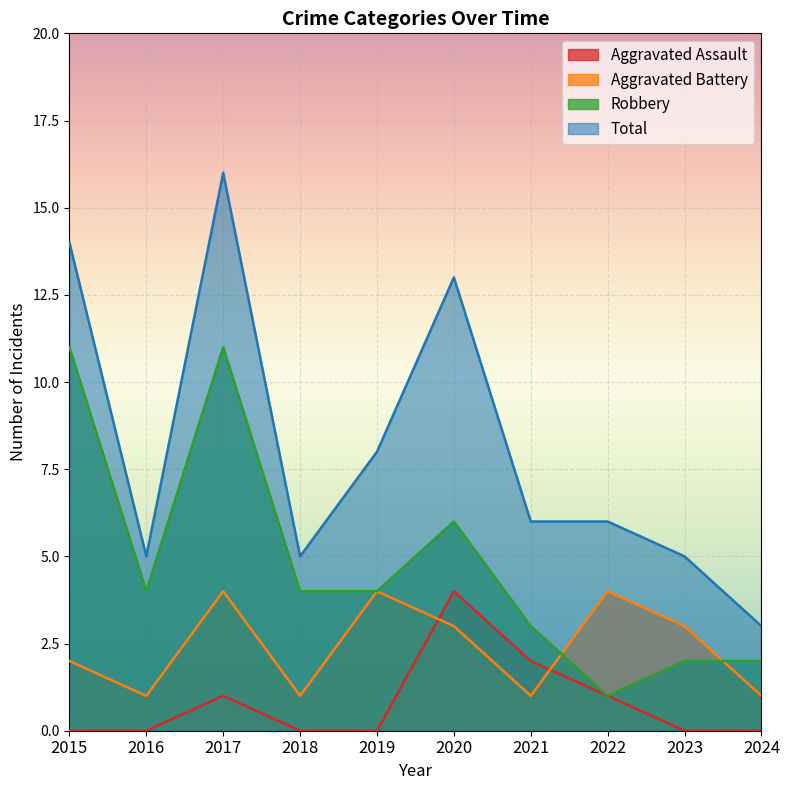

At 2021, list the series in order from smallest to largest.

Aggravated Battery, Aggravated Assault, Robbery, Total